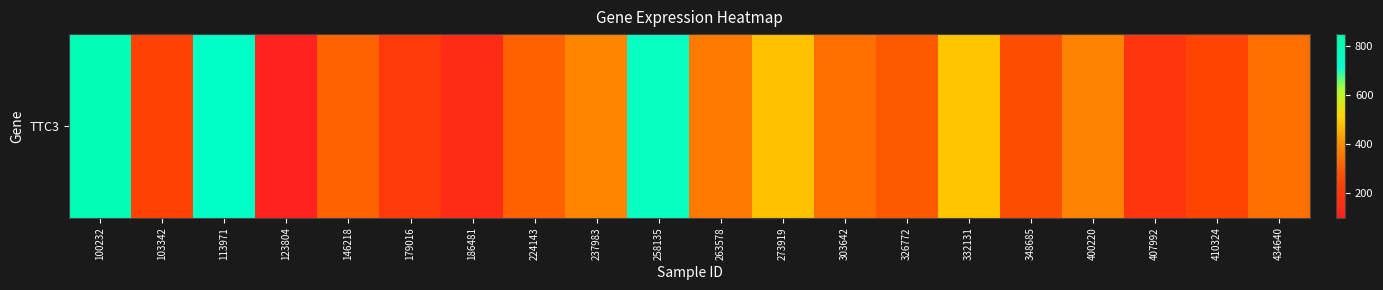

Between 103342 and 326772, which is larger?

326772